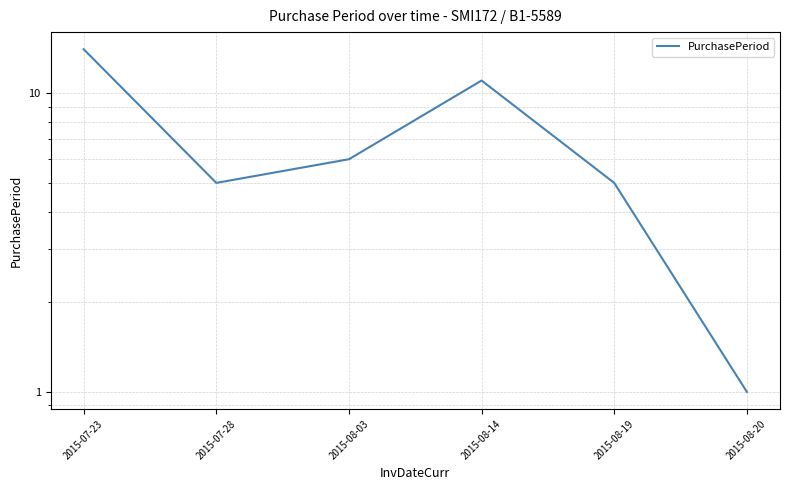

Between 2015-08-03 and 2015-07-28, which is larger?

2015-08-03